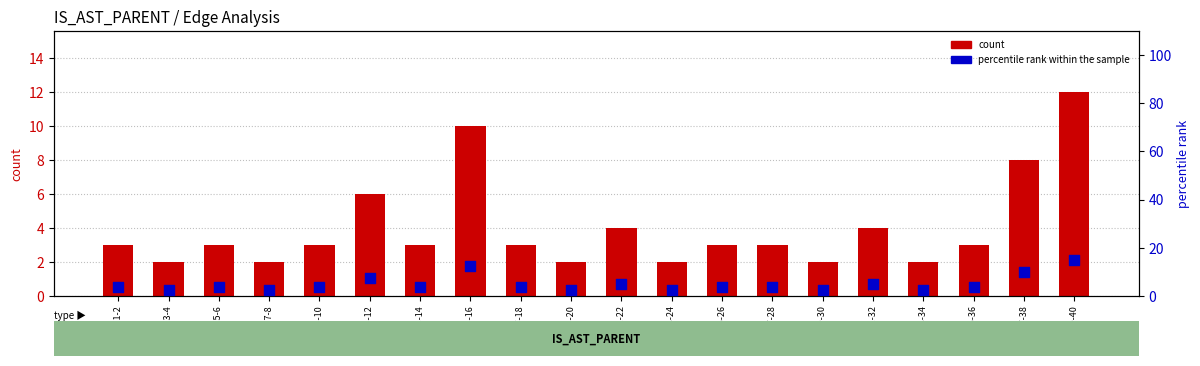

What is the total value across all series at Row 33-34?

4.5